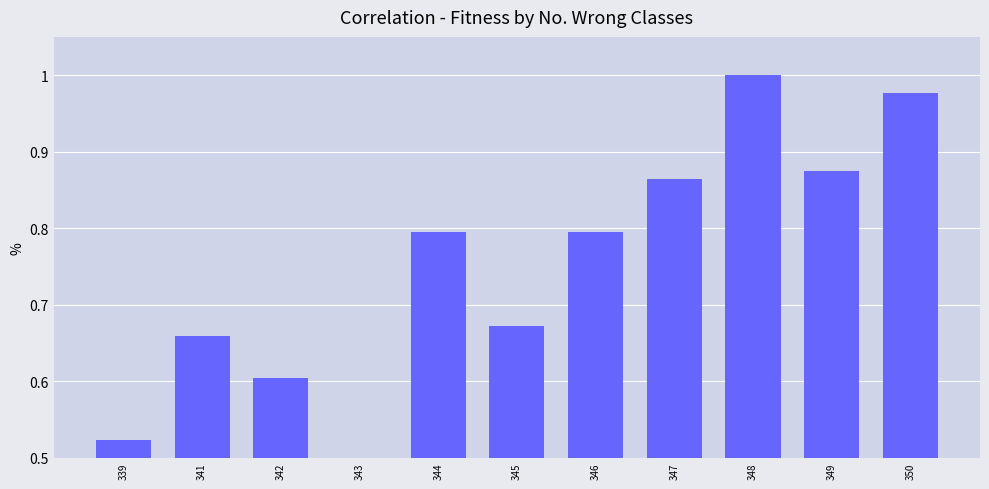

Does the chart contain stacked bars?

No